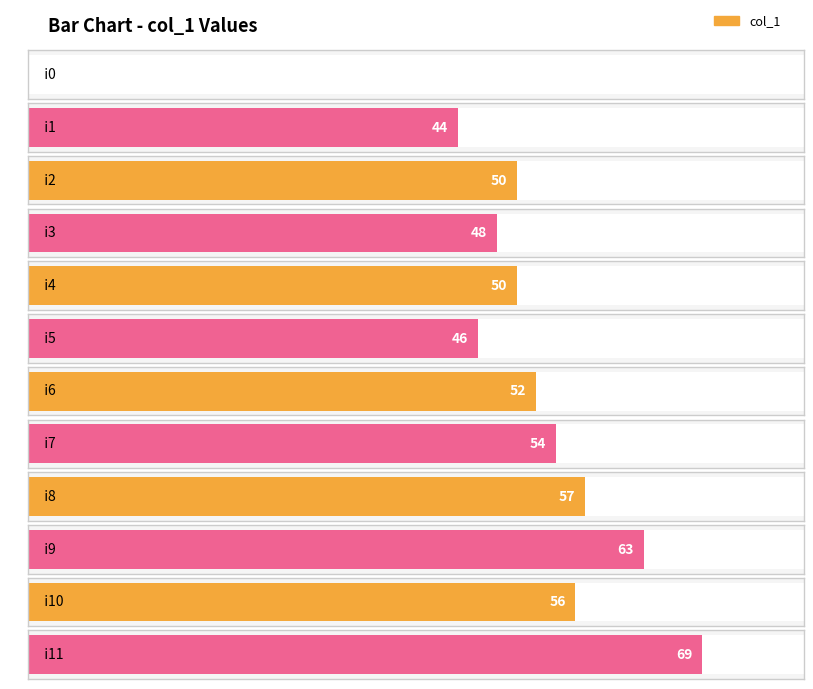

Rank the categories by value from highest to lowest.

i11, i9, i8, i10, i7, i6, i2, i4, i3, i5, i1, i0